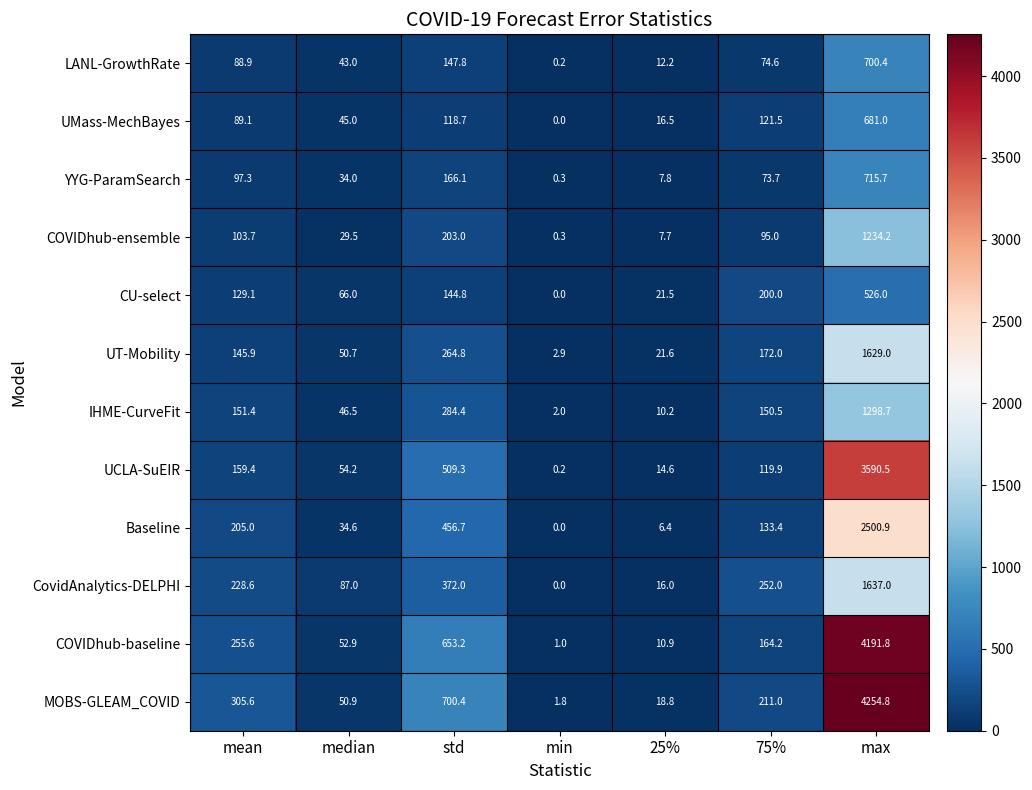

At which category does the chart reach its peak across all series?

max